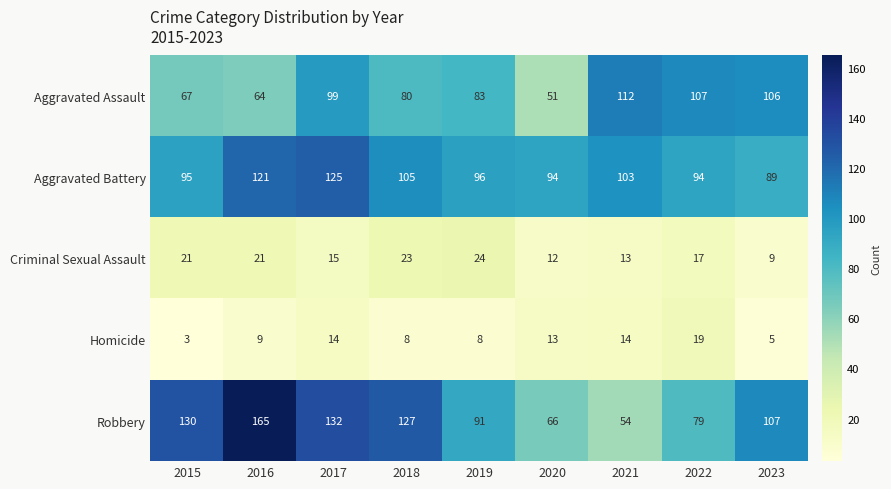

What is the minimum value for Robbery?

54